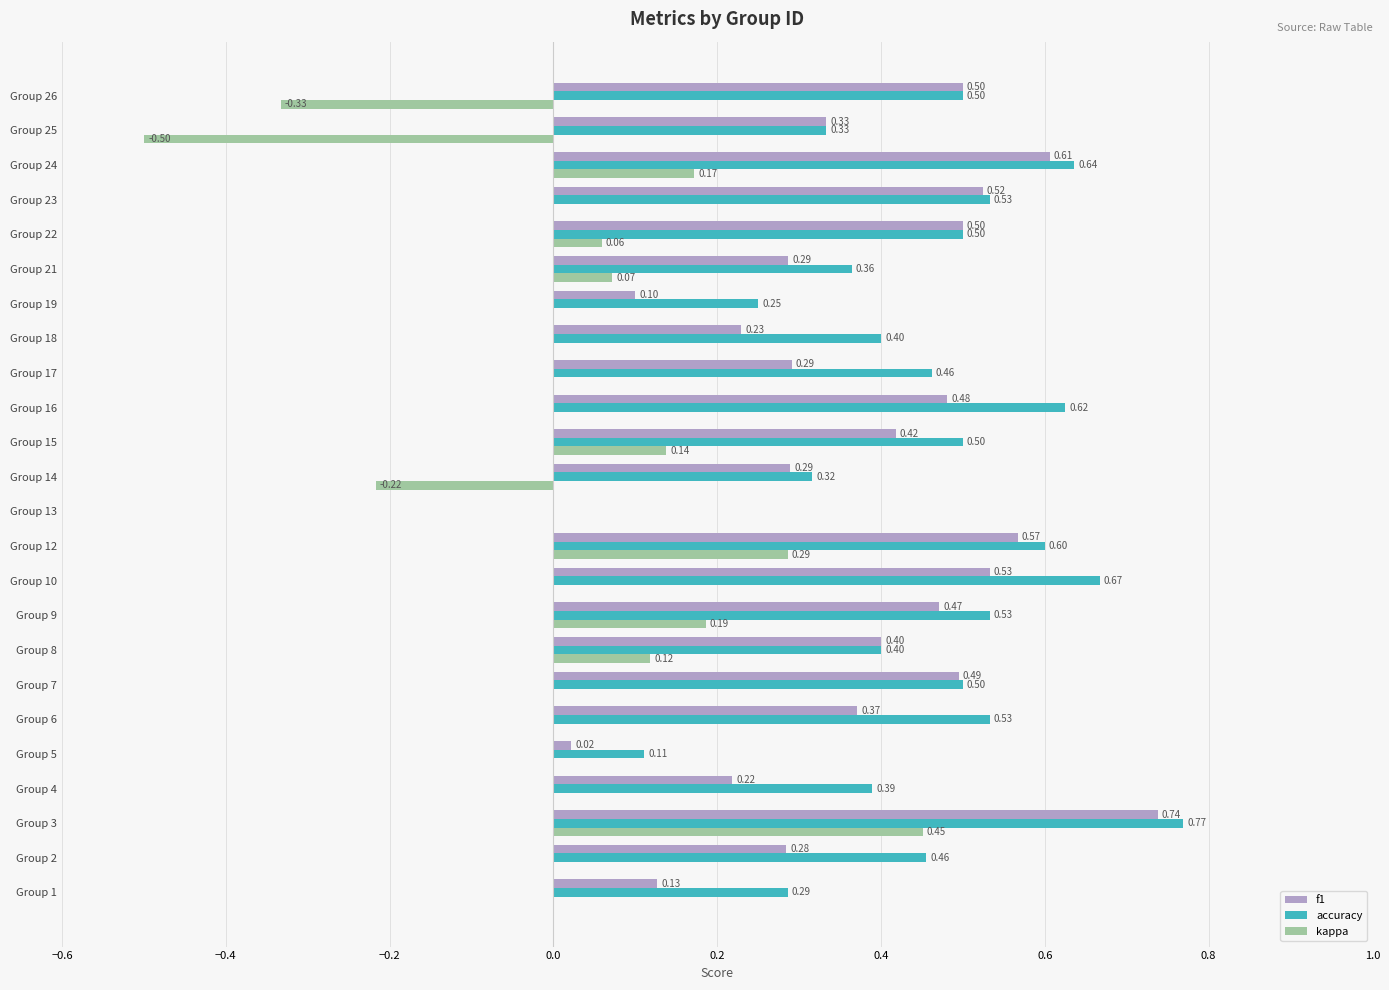

Which series changed the most between Group 9 and Group 13?

accuracy